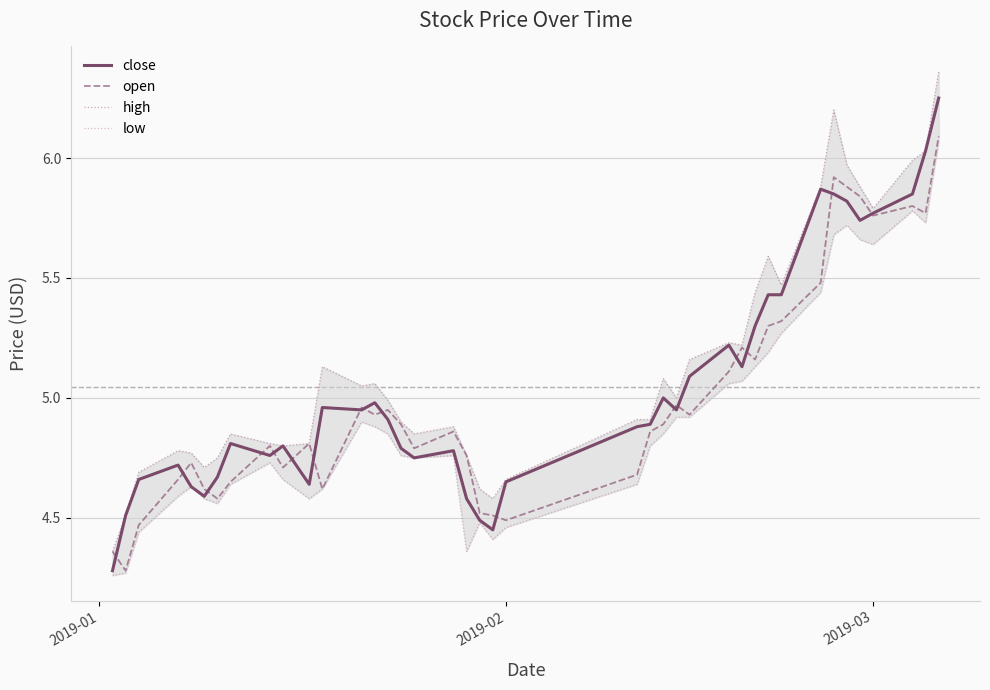

True or false: open and close cross at least once.

True